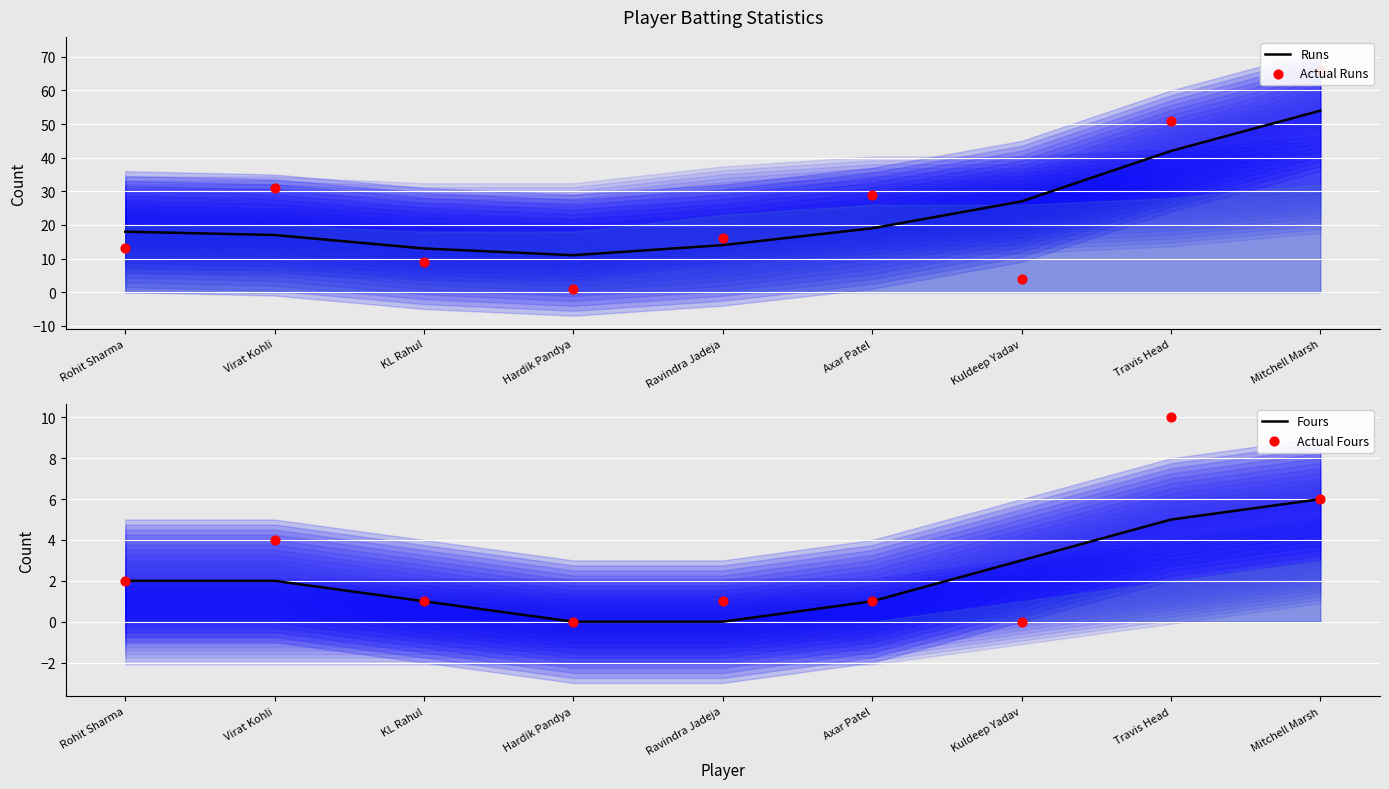

Which series has the largest total across all categories?

Actual Runs